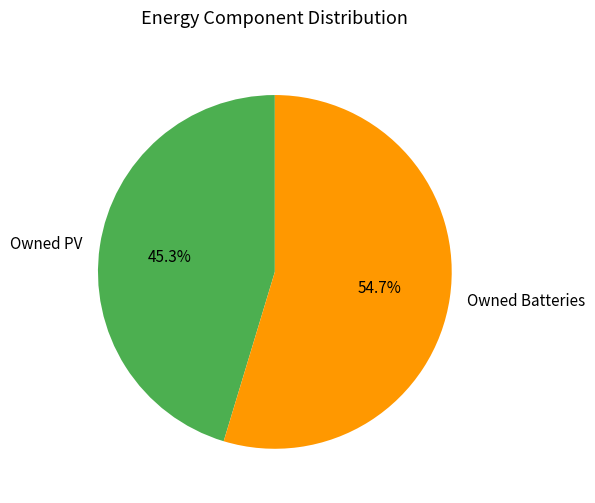

Is the sum of Owned Batteries and Owned PV greater than half?

Yes